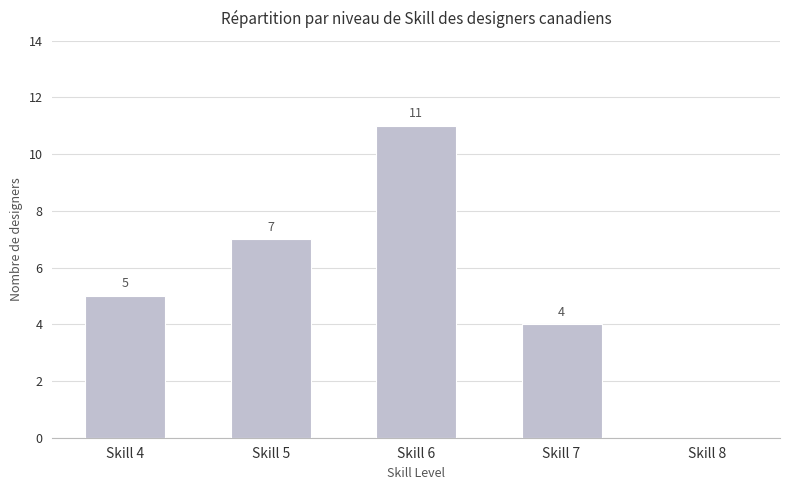

Is it true that the value at Skill 7 is 4?

True